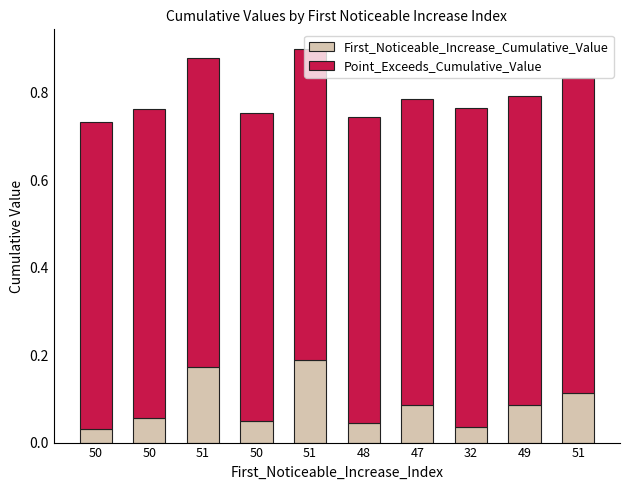

Where is Point_Exceeds_Cumulative_Value nearest to the value 0?

48